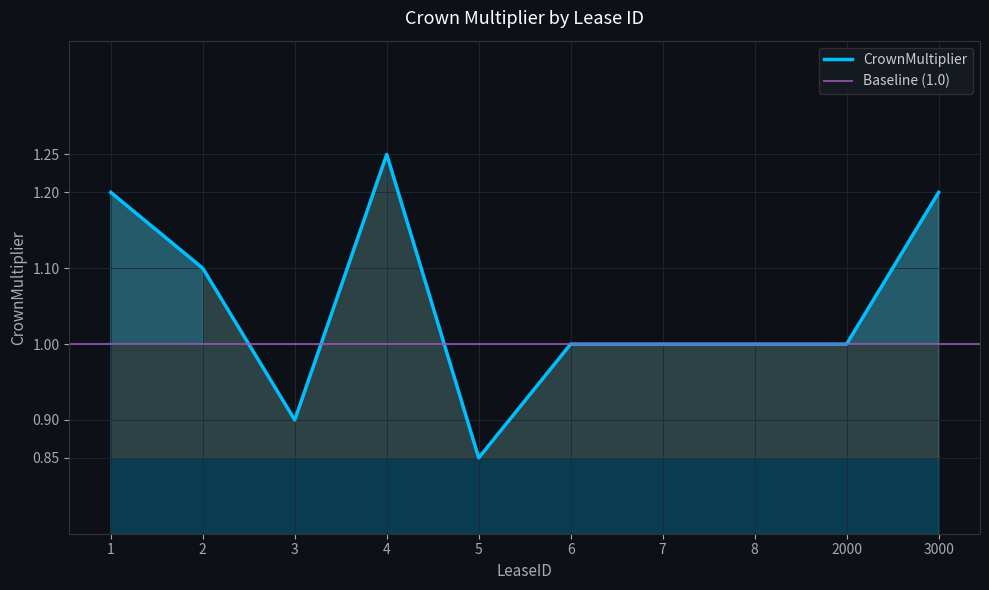

How many values are below 1?

2